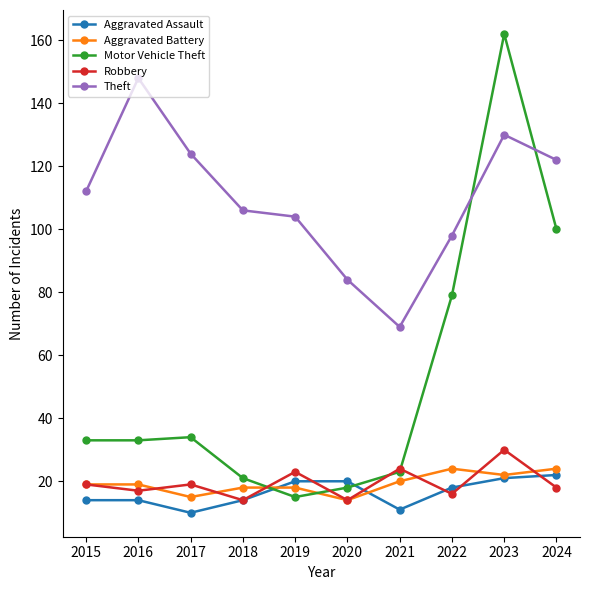

Reading left to right, transcribe all the data shown in this chart.

Aggravated Assault: 14	14	10	14	20	20	11	18	21	22
Aggravated Battery: 19	19	15	18	18	14	20	24	22	24
Motor Vehicle Theft: 33	33	34	21	15	18	23	79	162	100
Robbery: 19	17	19	14	23	14	24	16	30	18
Theft: 112	148	124	106	104	84	69	98	130	122